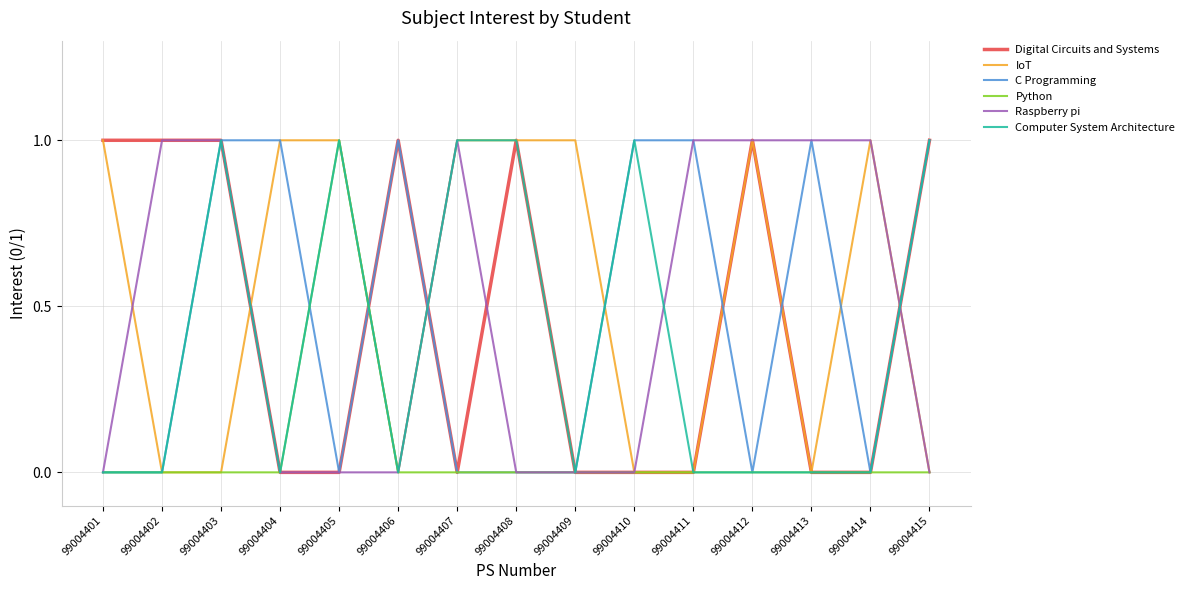

At which category is the sum across all series the highest?

99004403